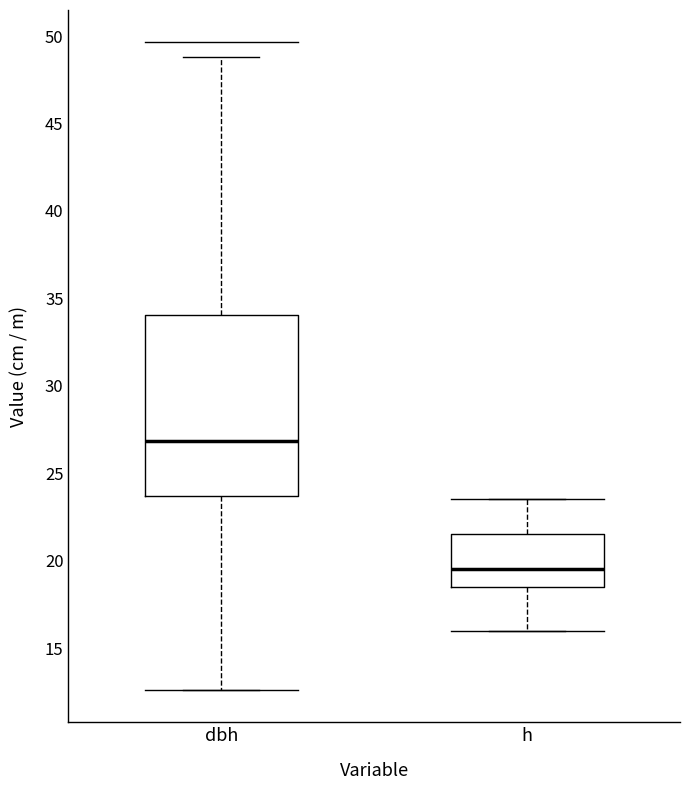

Comparing the boxes themselves (not the whiskers), which one is the tallest?

dbh